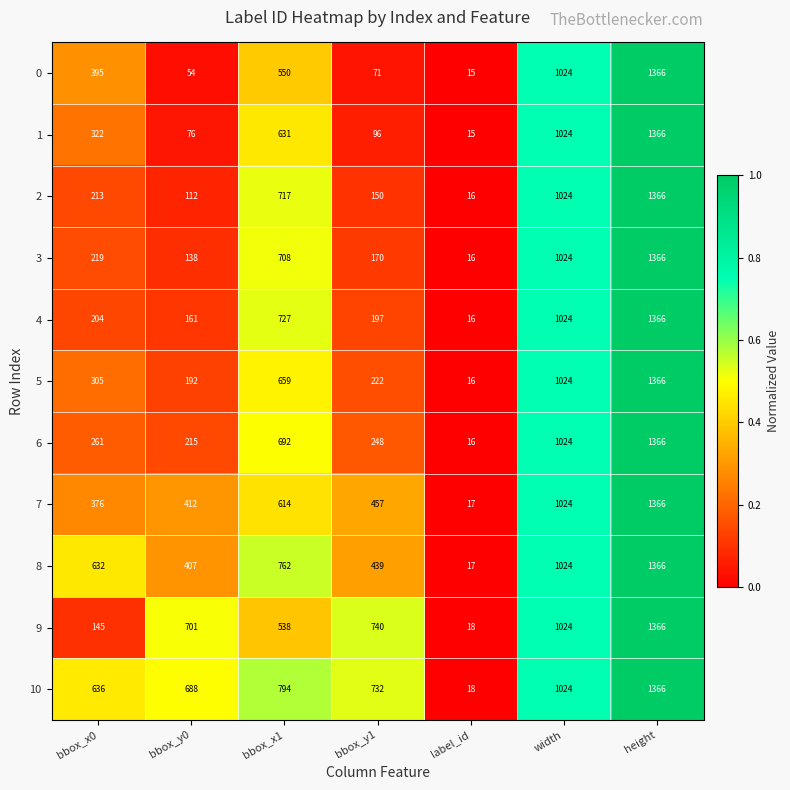

Is it true that 7 equals 457 at bbox_y1?

True